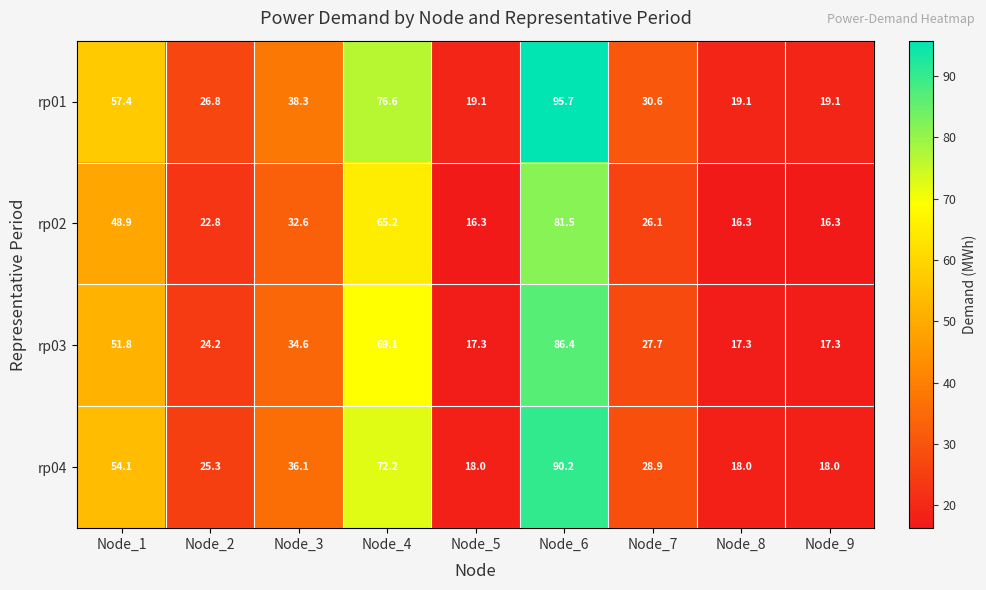

At how many categories does at least one series exceed 91?

1